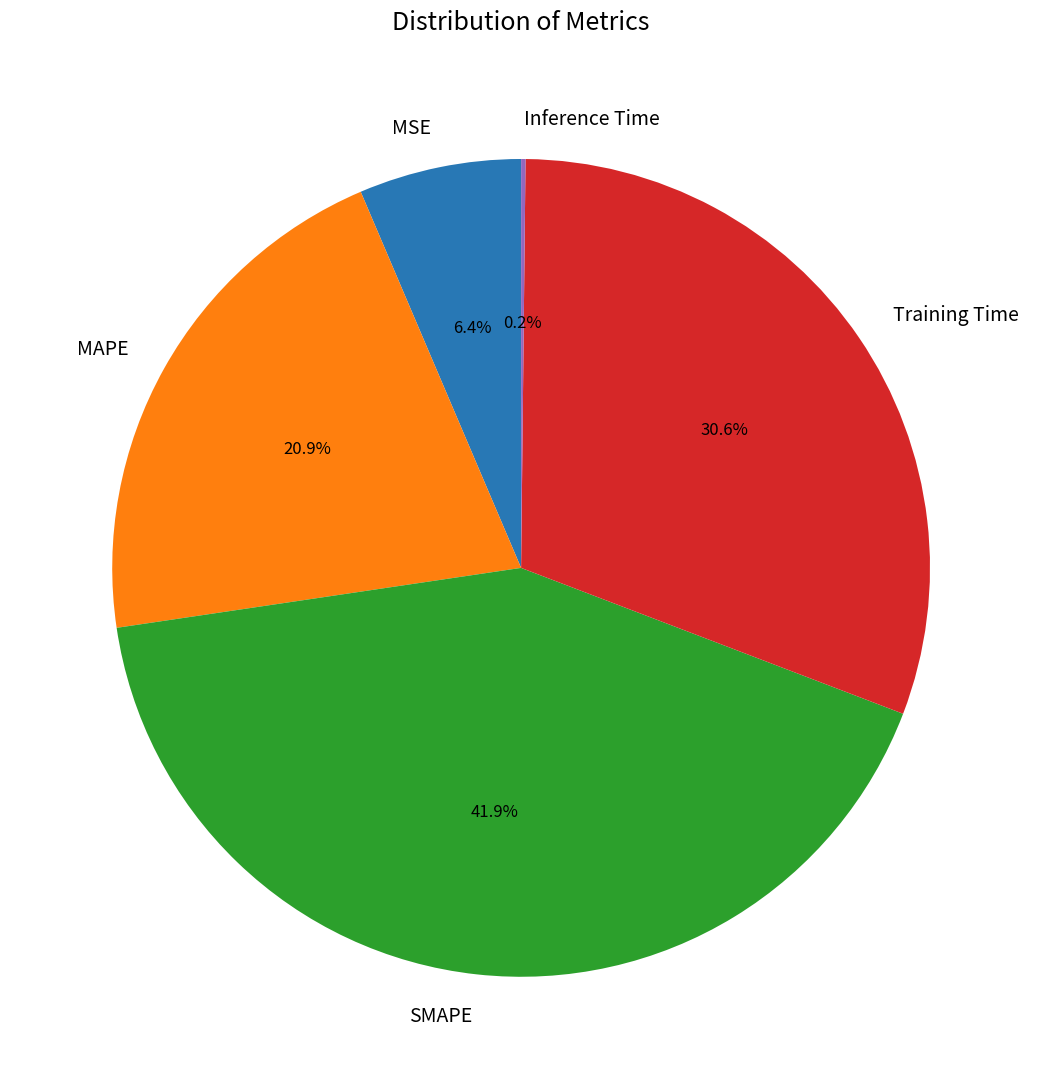

True or false: SMAPE accounts for 42% of the total.

True